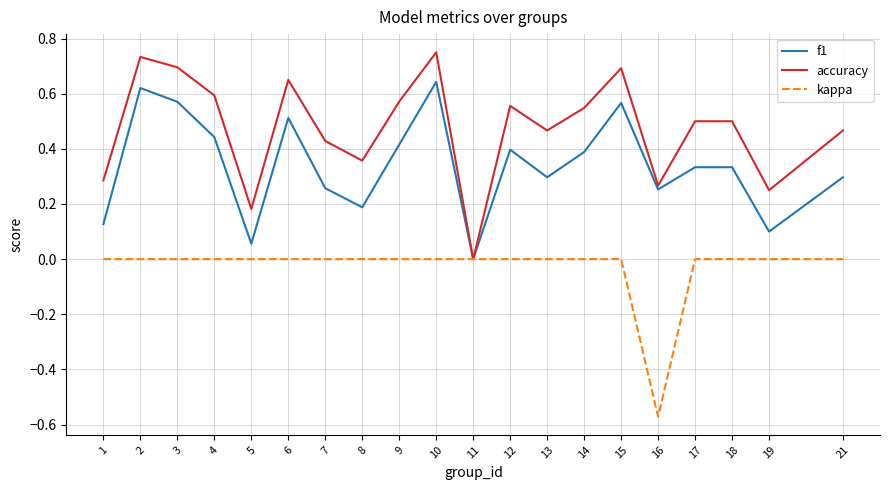

Is this an area chart (filled region under the line)?

No